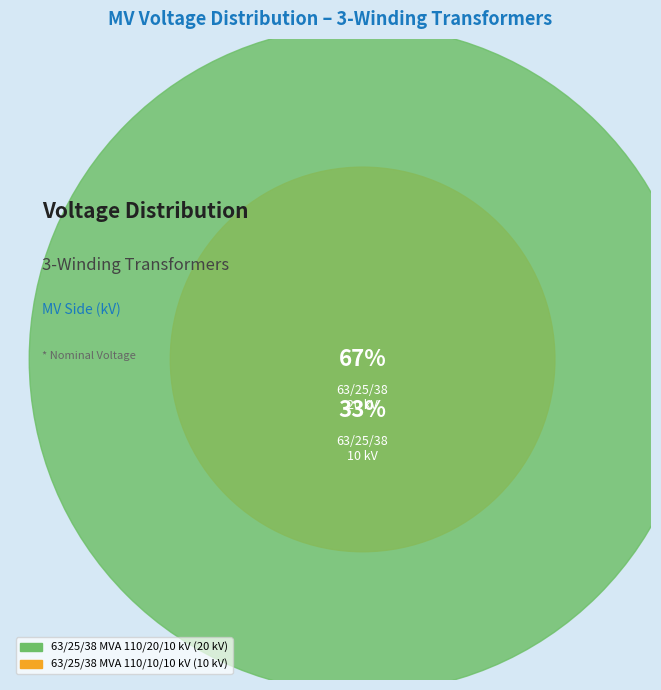

To the nearest percent, what portion does 63/25/38 MVA 110/10/10 kV represent?

33%